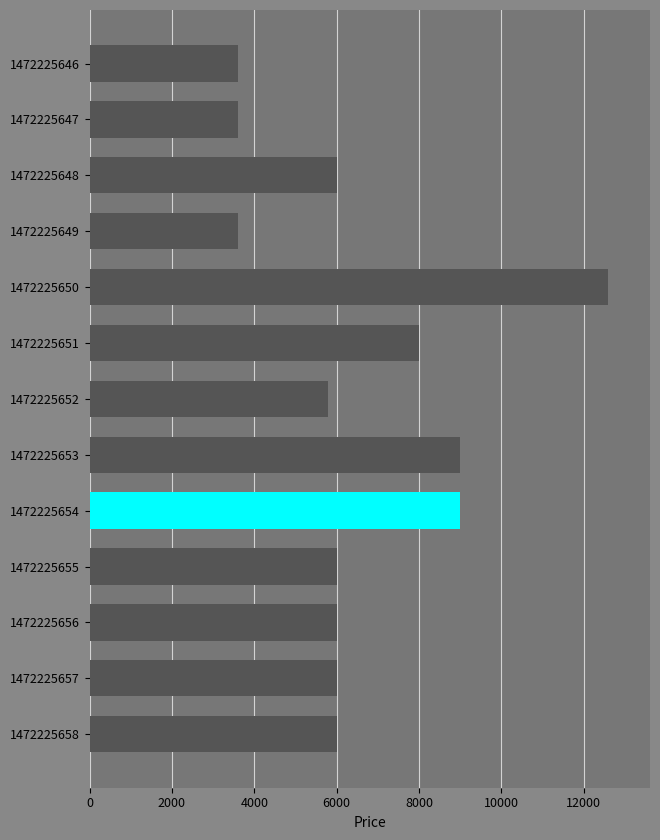

Reading bottom to top, list all the values displayed in this chart.

1472225658=6000	1472225657=6000	1472225656=6000	1472225655=6000	1472225654=9000	1472225653=9000	1472225652=5800	1472225651=8000	1472225650=12600	1472225649=3600	1472225648=6000	1472225647=3600	1472225646=3600